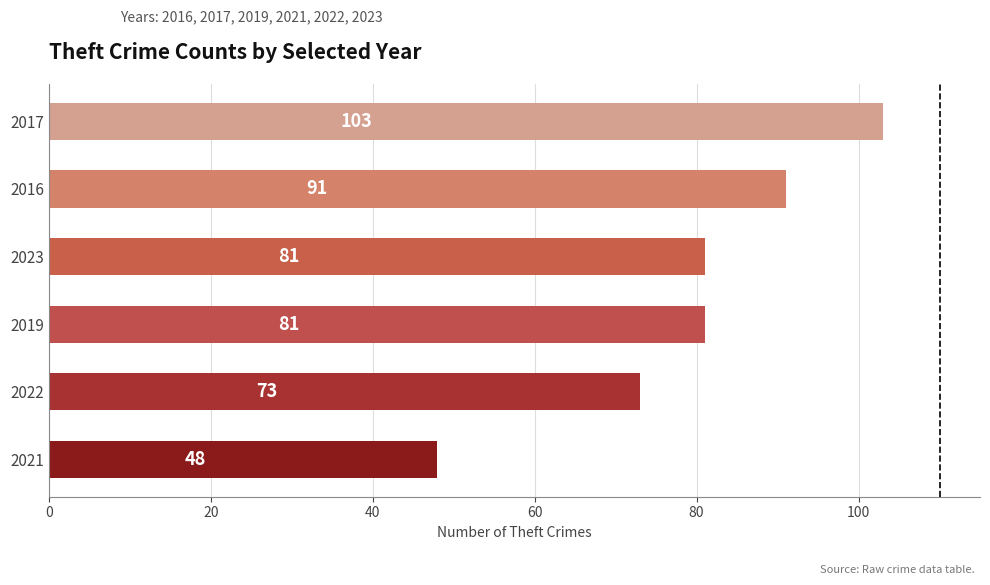

How many values are between 73 and 91?

4